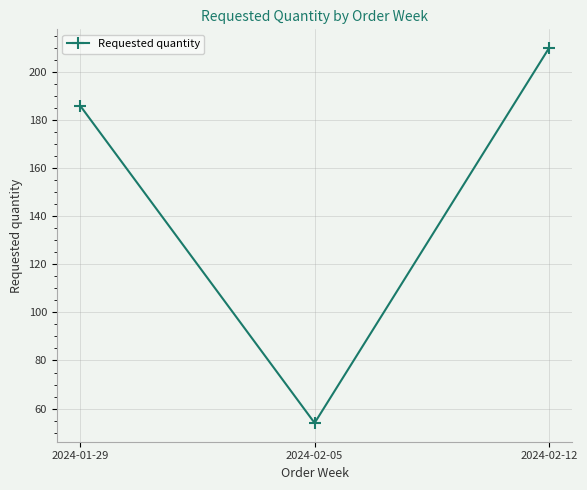

Is it true that the value at 2024-02-05 is 81?

False